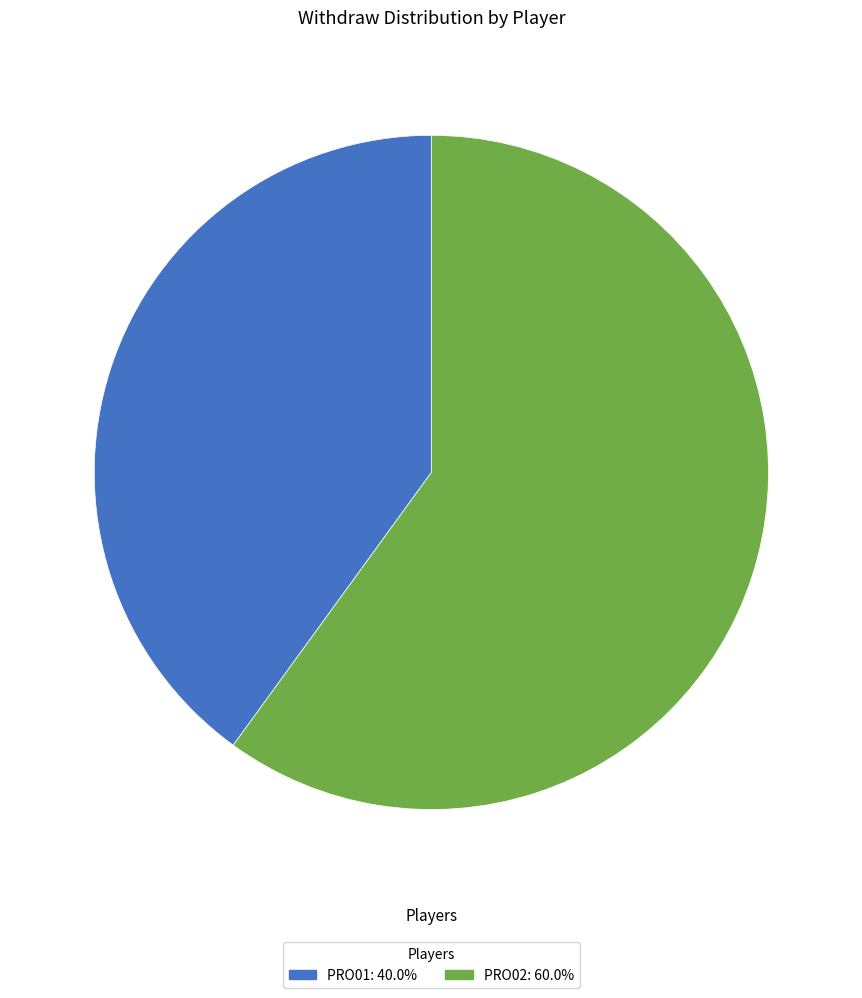

Between PRO02 and PRO01, which is larger?

PRO02